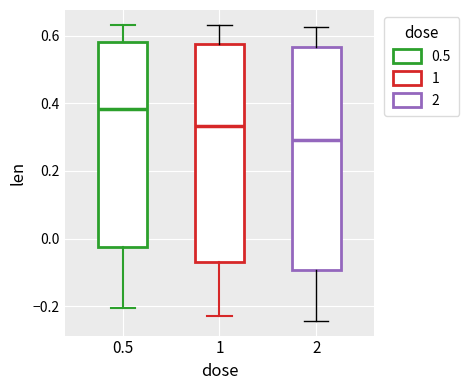

Reading left to right, transcribe this box plot: for each box, give where its median line is, the range the box spans, and where its two whiskers end, as read against the y-axis. The values are not printed on the chart, so give them approximately, as read against the axis.

0.5: median 0.38, box -0.02 to 0.58, whiskers -0.20 to 0.64
1: median 0.34, box -0.06 to 0.58, whiskers -0.22 to 0.64
2: median 0.30, box -0.10 to 0.56, whiskers -0.24 to 0.62